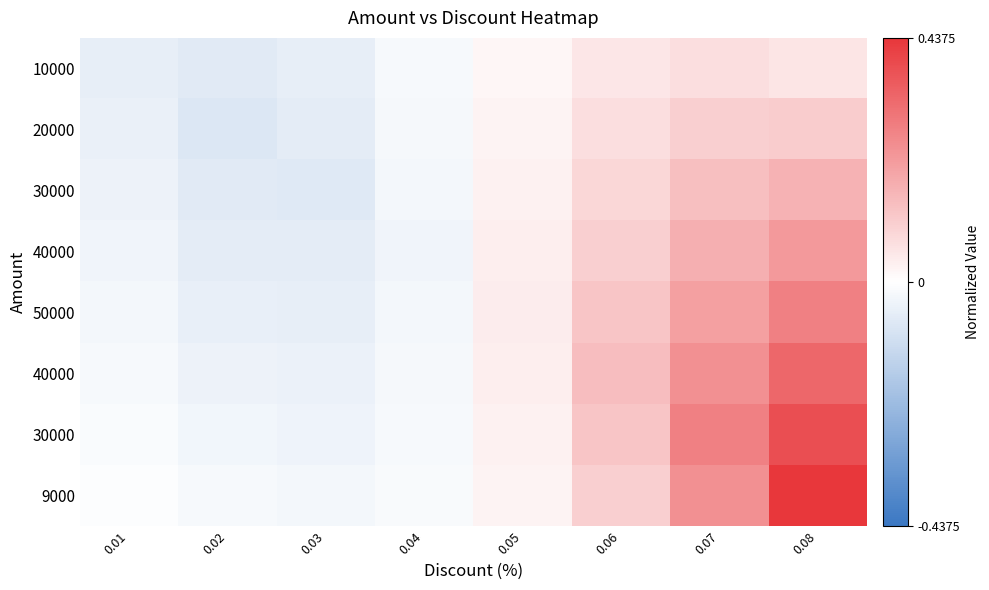

Between 0.05 and 0.04, which is larger?

0.05